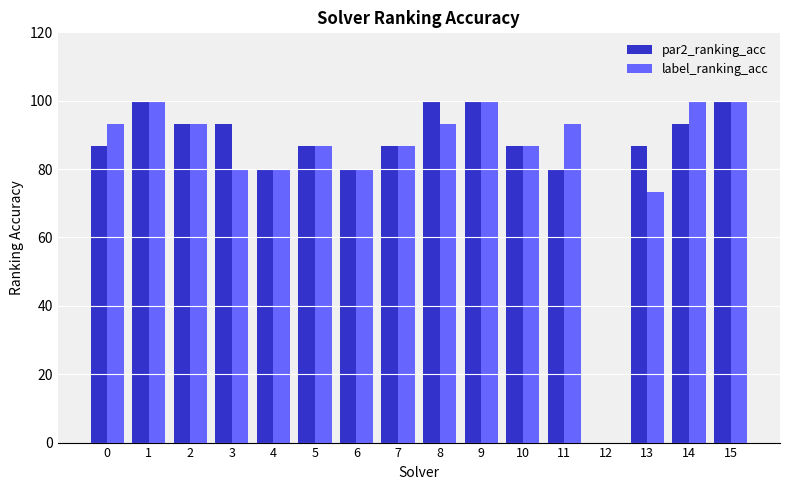

Which series changed the most between 9 and 11?

par2_ranking_acc